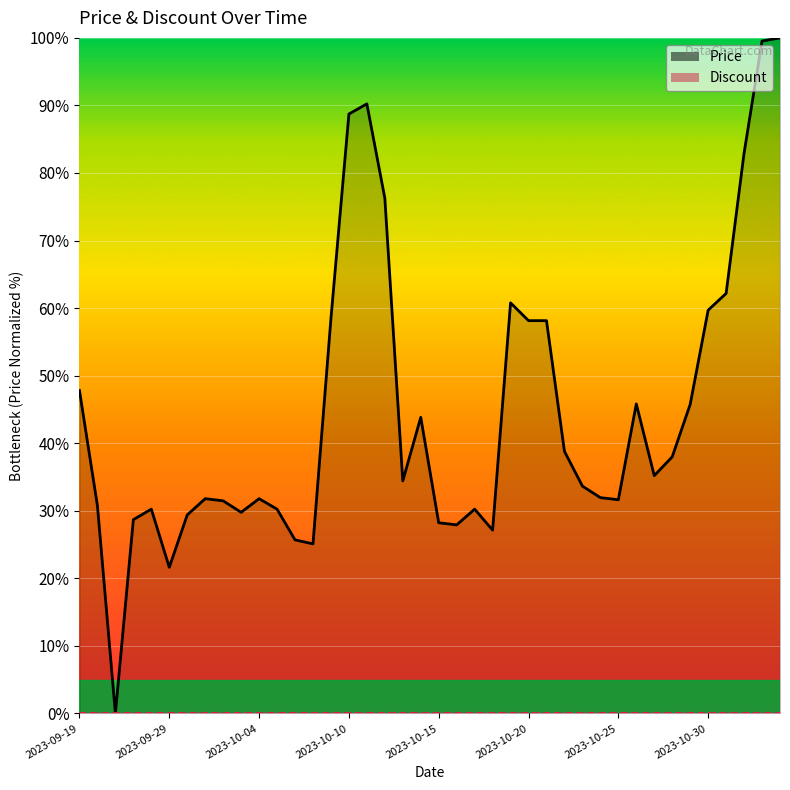

Rank the categories by value from lowest to highest.

2023-09-26, 2023-09-29, 2023-10-07, 2023-10-06, 2023-10-18, 2023-10-16, 2023-10-15, 2023-09-27, 2023-09-30, 2023-10-03, 2023-09-28, 2023-10-05, 2023-10-17, 2023-09-25, 2023-10-02, 2023-10-25, 2023-10-01, 2023-10-04, 2023-10-24, 2023-10-23, 2023-10-13, 2023-10-27, 2023-10-28, 2023-10-22, 2023-10-14, 2023-10-29, 2023-10-26, 2023-09-19, 2023-10-20, 2023-10-21, 2023-10-09, 2023-10-30, 2023-10-19, 2023-10-31, 2023-10-12, 2023-11-01, 2023-10-10, 2023-10-11, 2023-11-02, 2023-11-03